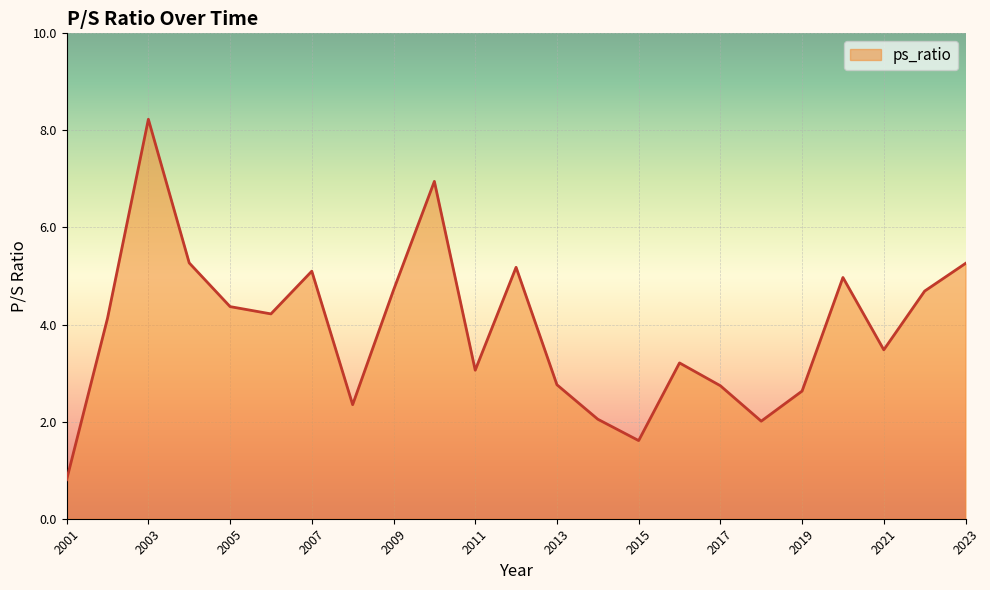

What is the greatest value displayed?

8.2